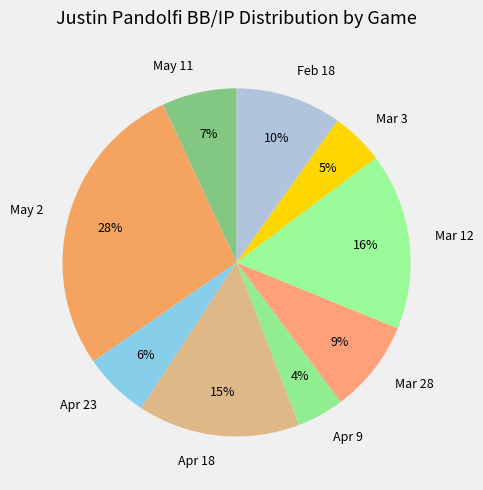

Which slice is the largest?

May 2